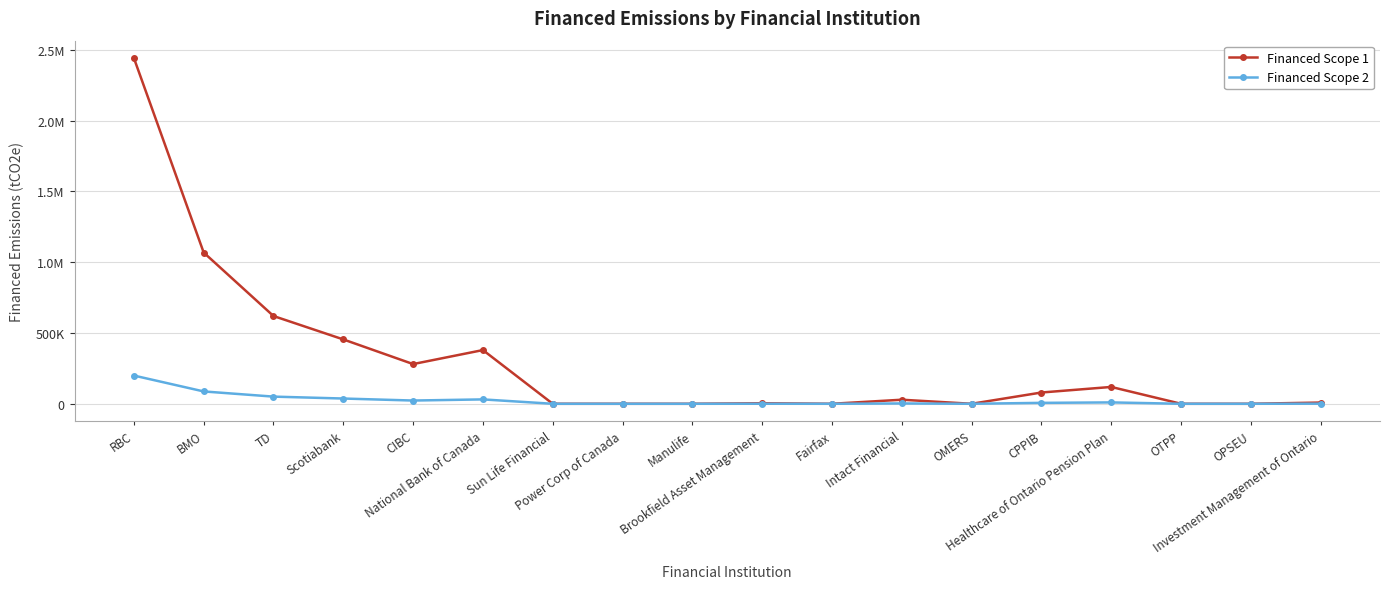

Which category has the highest value in the Financed Scope 2 series?

RBC